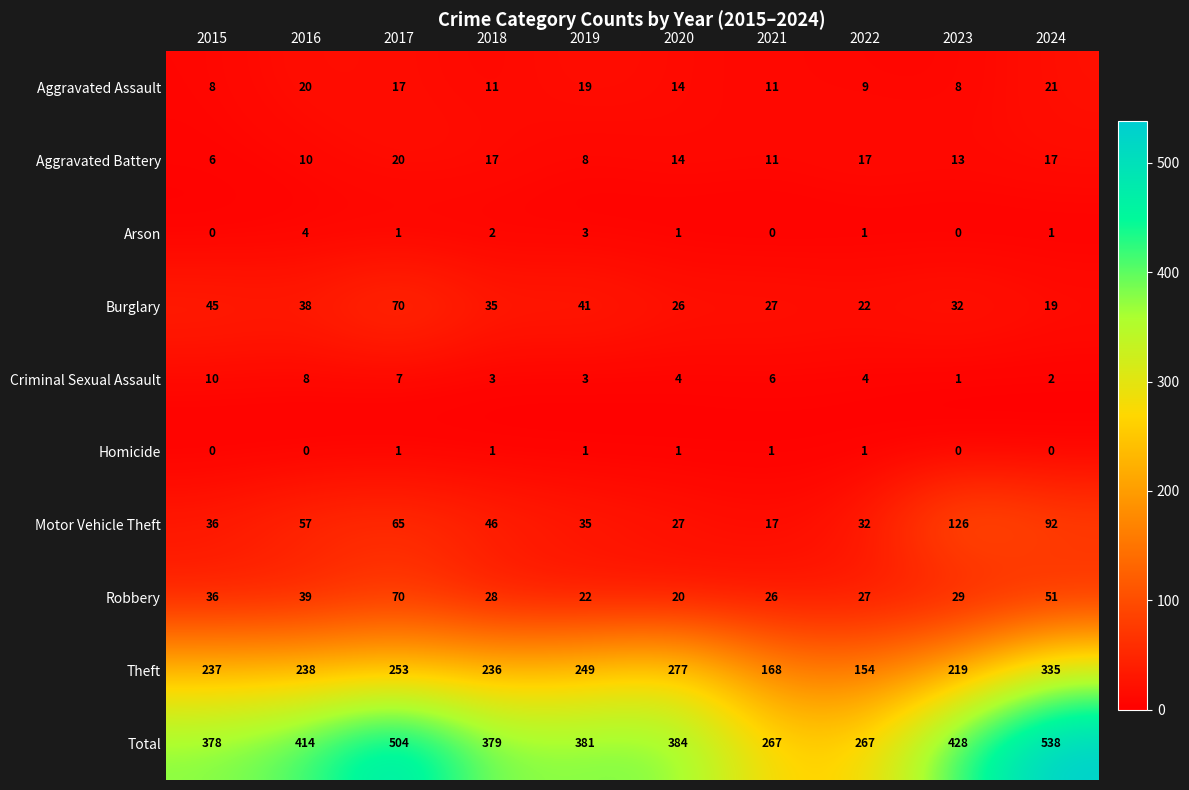

How many series are shown in this chart?

10